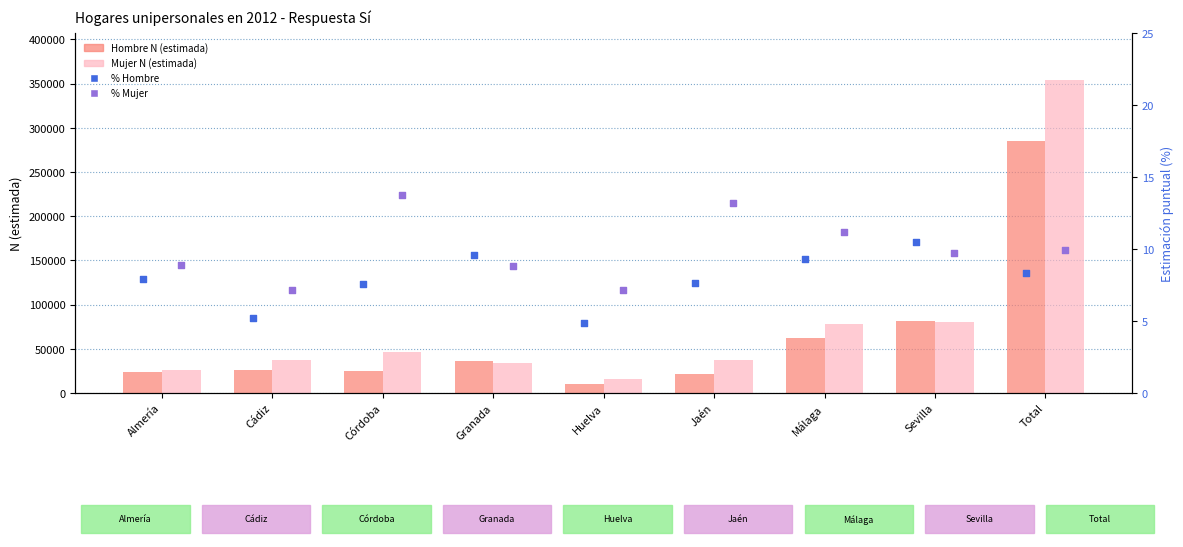

Which series has the largest total across all categories?

Mujer N (estimada)